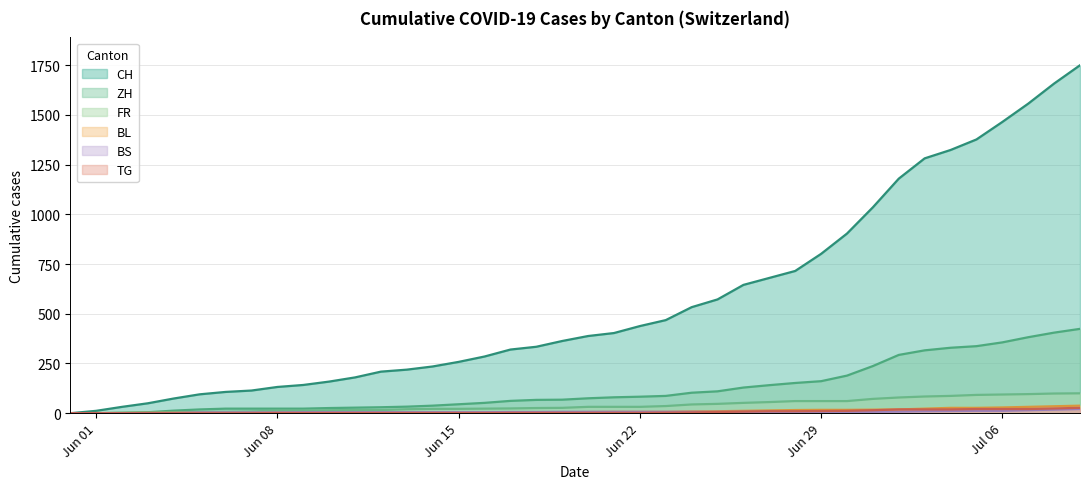

True or false: FR and CH intersect in this chart.

False